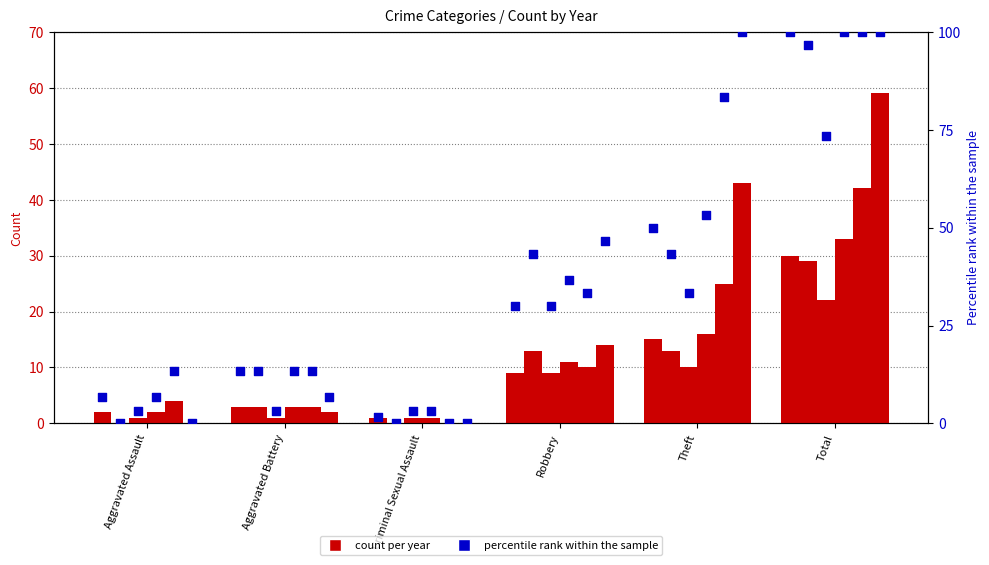

At which category is the sum across all series the highest?

Total